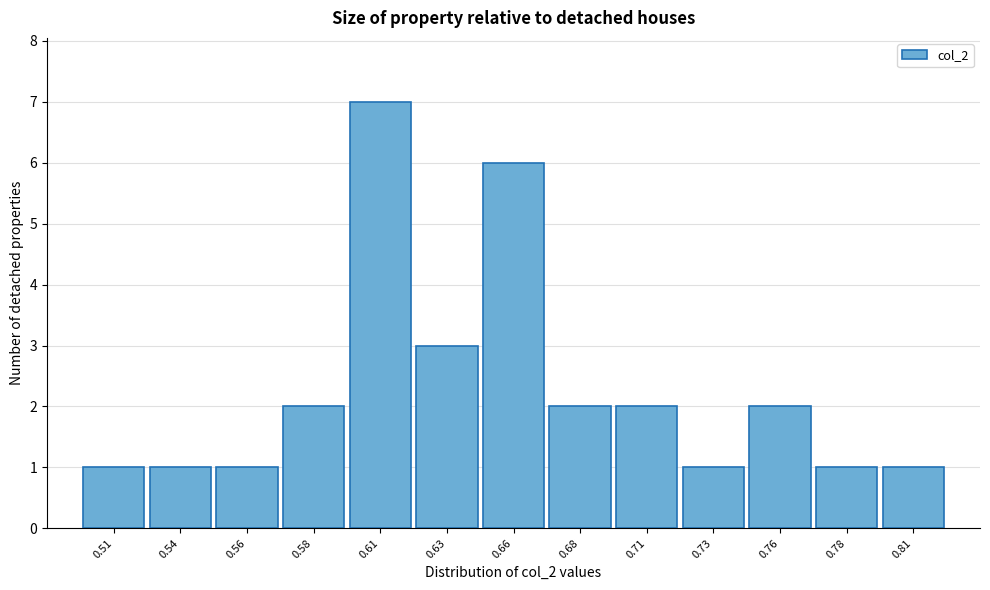

Reading left to right, list all the values displayed in this chart.

1	1	1	2	7	3	6	2	2	1	2	1	1